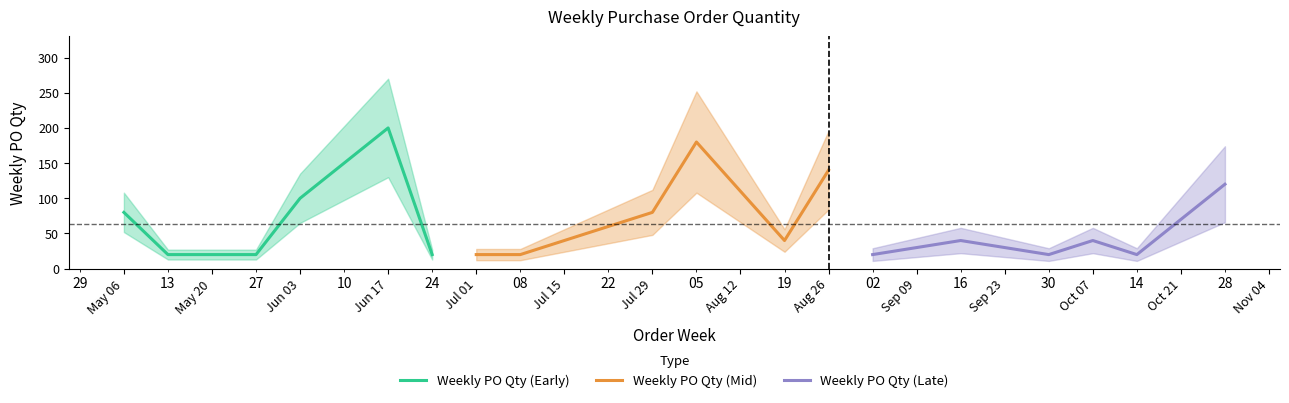

Rank the categories by value from lowest to highest.

2024-05-13, 2024-05-20, 2024-05-27, 2024-06-24, 2024-07-01, 2024-07-08, 2024-09-02, 2024-09-30, 2024-10-14, 2024-08-19, 2024-09-16, 2024-10-07, 2024-05-06, 2024-07-29, 2024-06-03, 2024-10-28, 2024-08-26, 2024-08-05, 2024-06-17